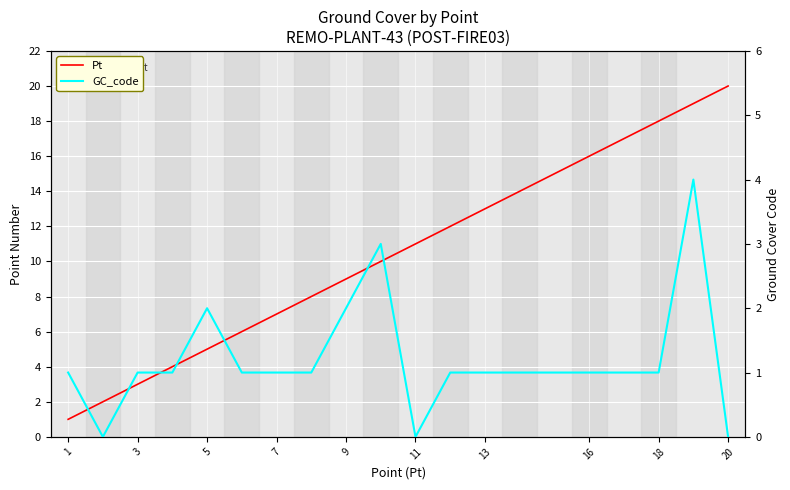

What is the value of the GC_code point at the 3rd from the left?

1